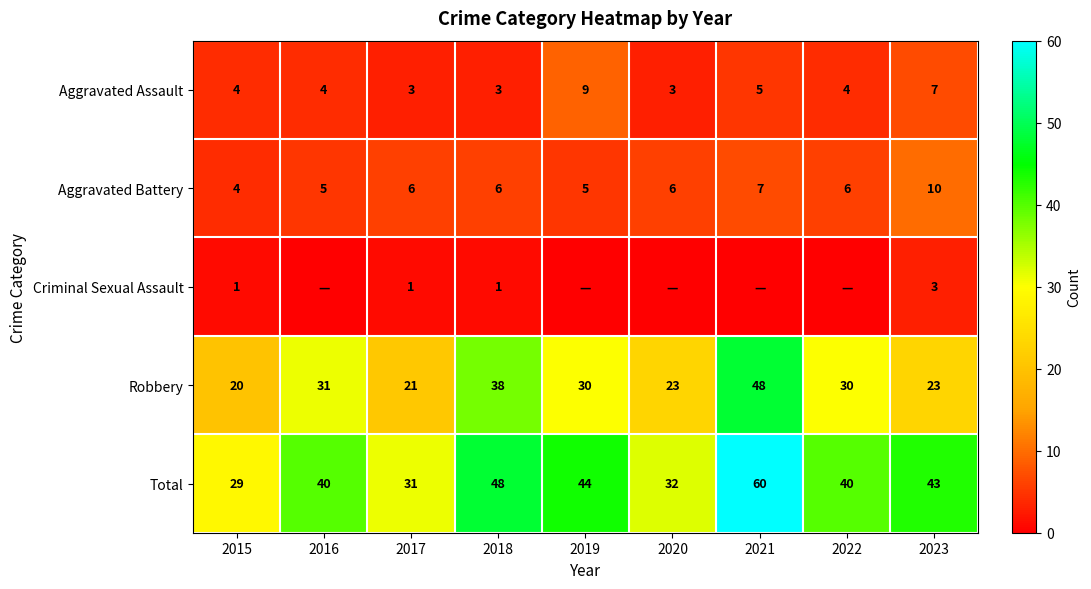

At 2017, list the series in order from smallest to largest.

Criminal Sexual Assault, Aggravated Assault, Aggravated Battery, Robbery, Total